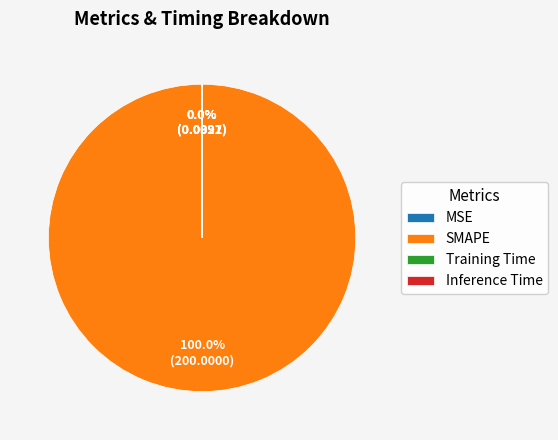

Is SMAPE the majority of the pie?

Yes